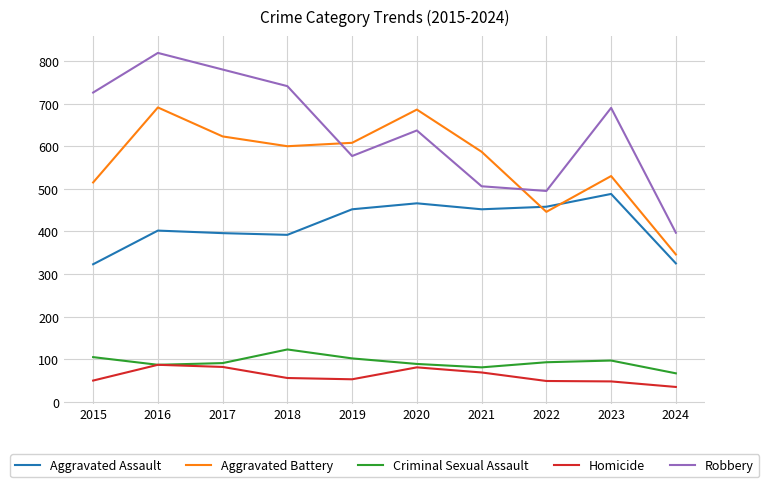

The value of Robbery at 2015 is 726. True or false?

True